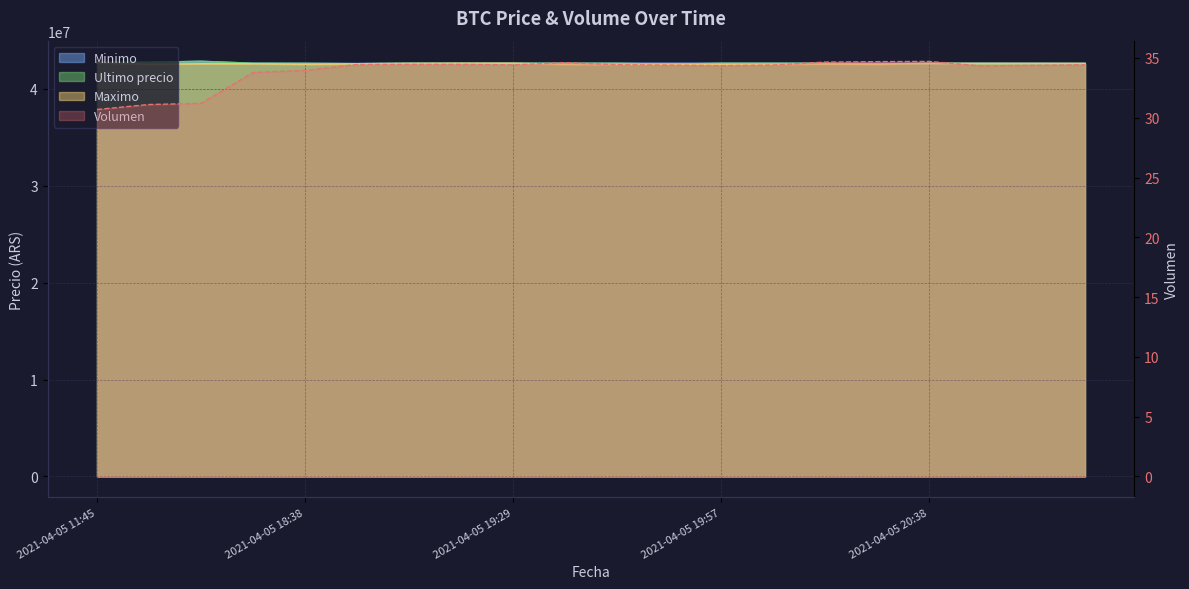

True or false: Minimo and Ultimo precio intersect in this chart.

False